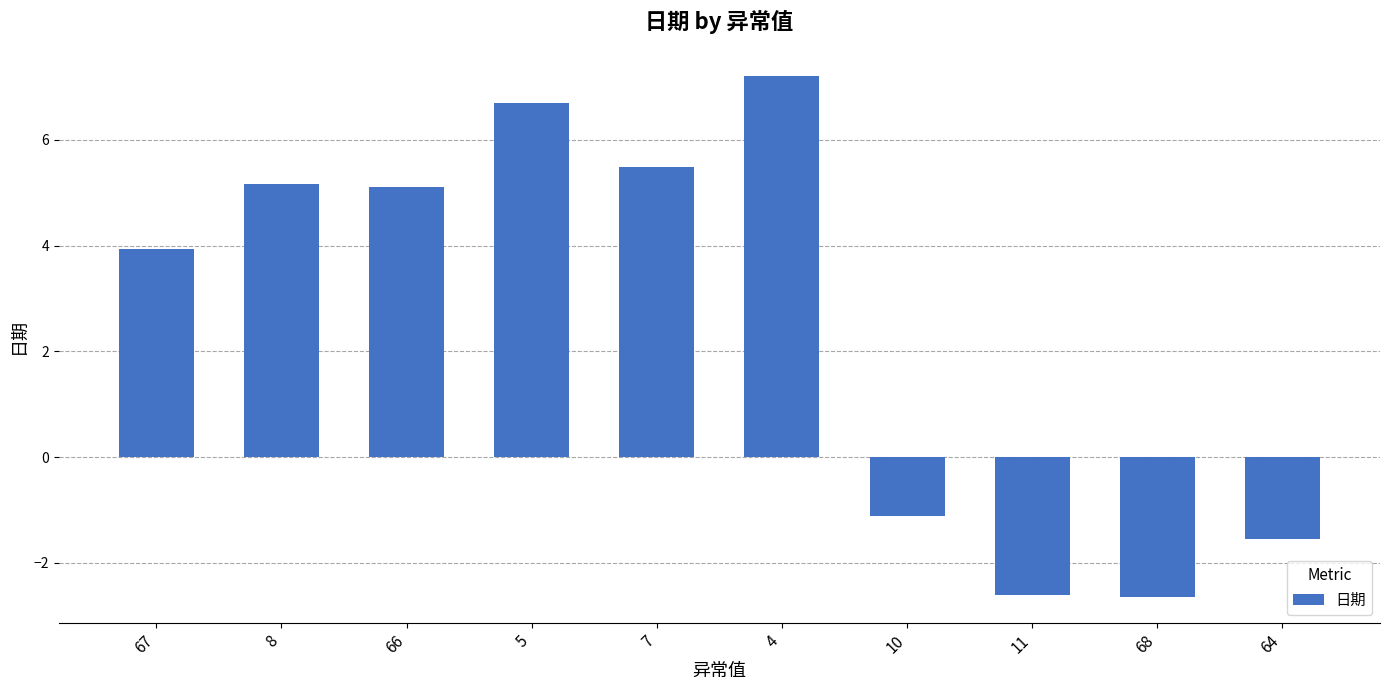

How many values are below zero?

4